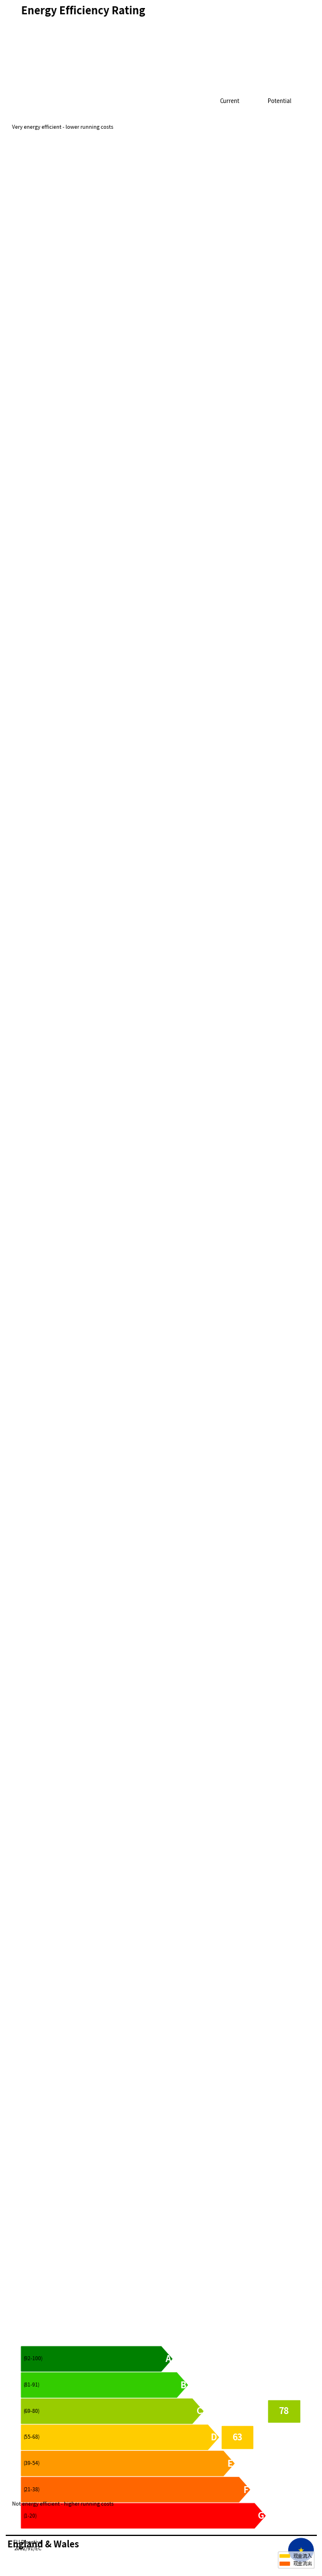

At 2016-12, list the series in order from smallest to largest.

现金流入, 现金流出